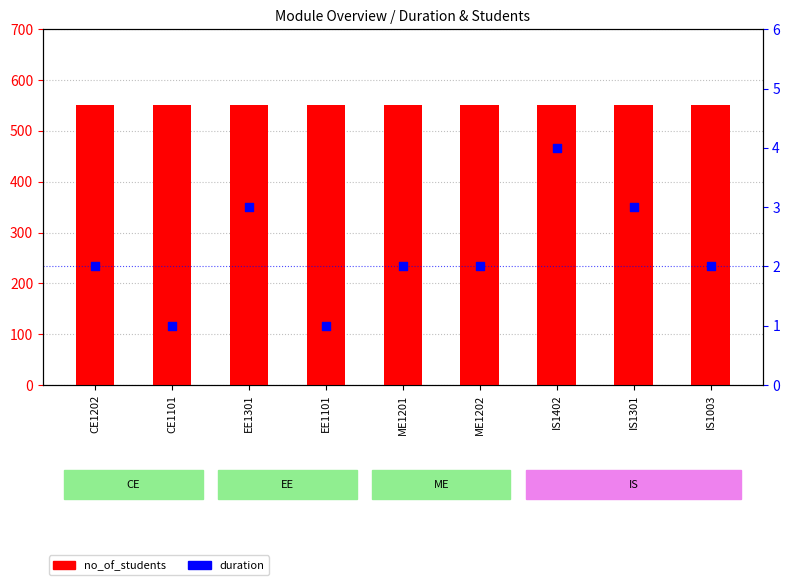

What are all the series names shown in the legend?

no_of_students, duration